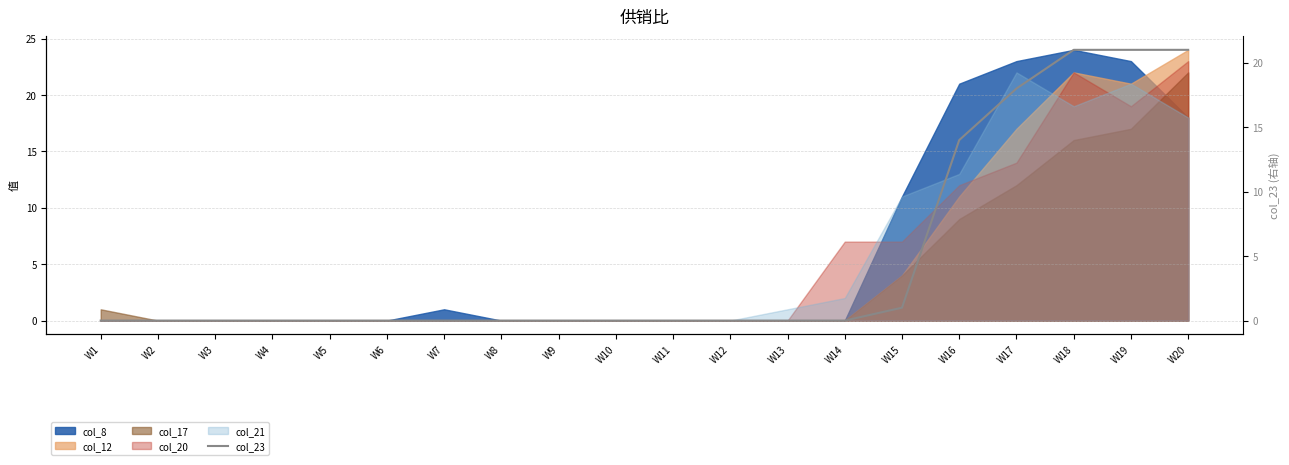

Reading left to right, what are all the values shown in this chart?

W1=0	W2=0	W3=0	W4=0	W5=0	W6=0	W7=0	W8=0	W9=0	W10=0	W11=0	W12=0	W13=0	W14=0	W15=1	W16=14	W17=18	W18=21	W19=21	W20=21